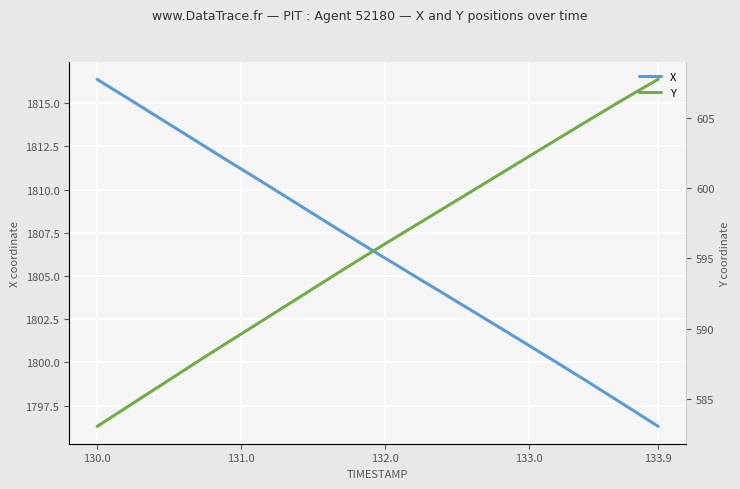

What is the difference between the second highest and minimum values in the Y series?

24.2